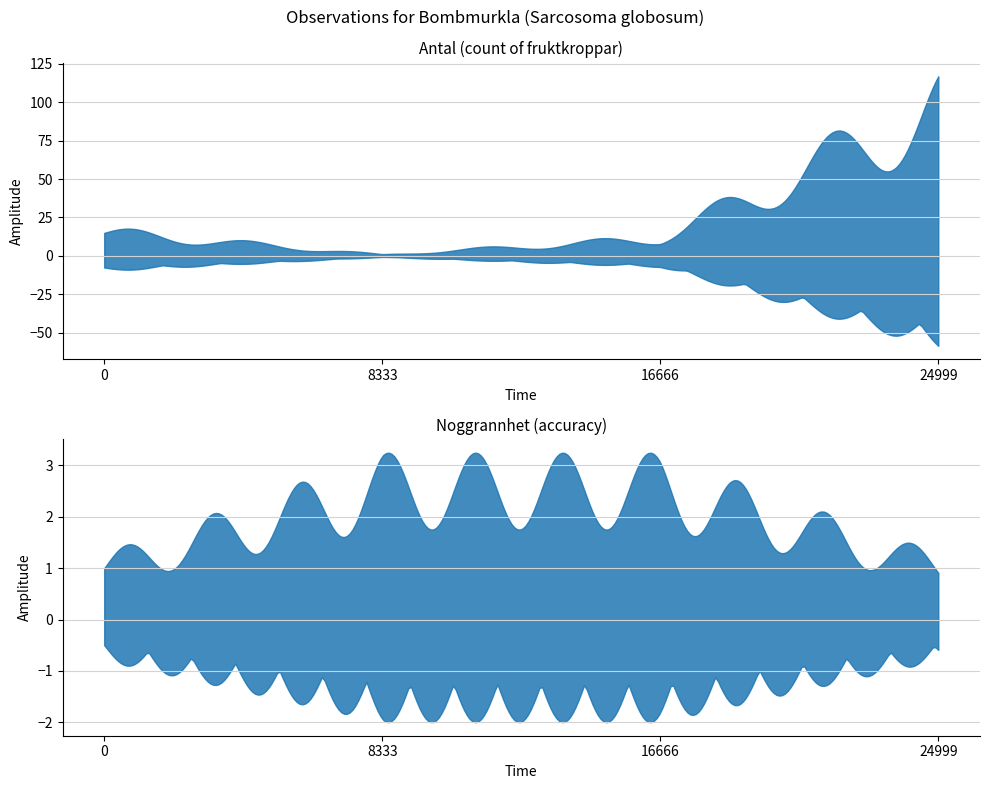

After their last crossing, which series has the higher values: Antal or Noggrannhet?

Antal